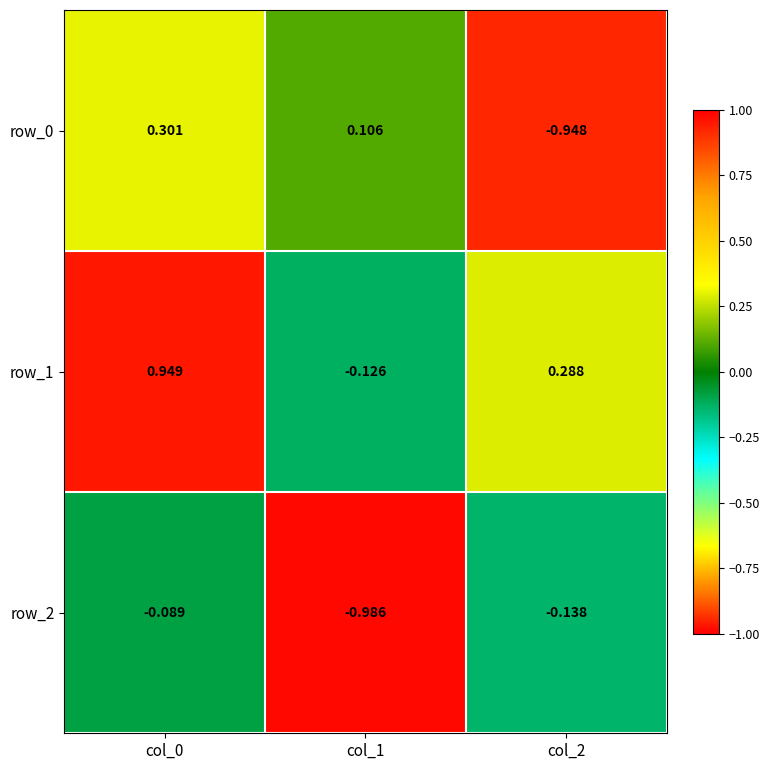

Is the value of row_0 at col_1 greater than the value of row_1 at col_1?

Yes